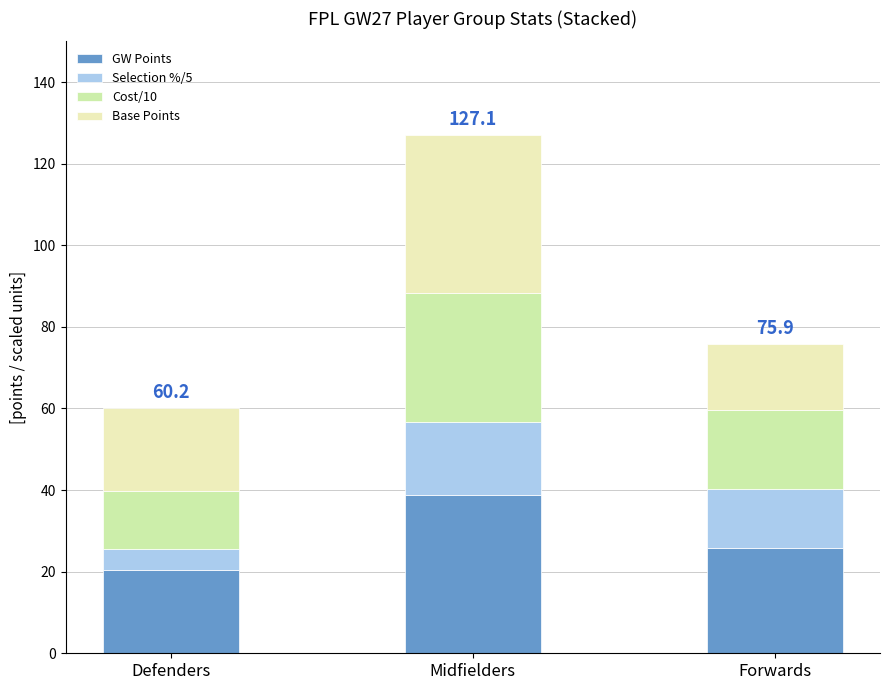

What are all the series names shown in the legend?

GW Points, Selection %/5, Cost/10, Base Points